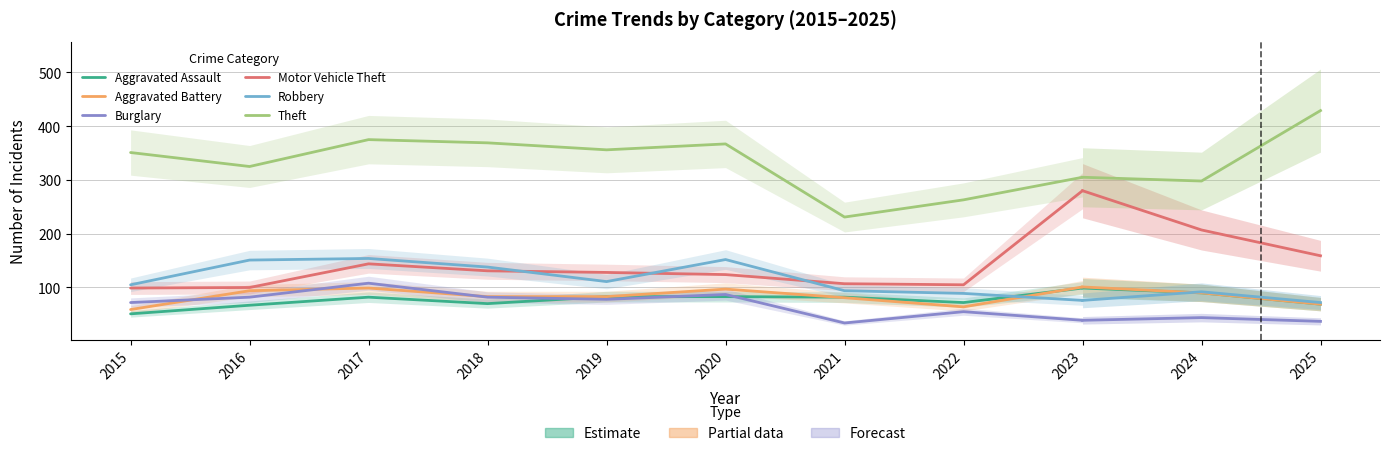

What value does the Motor Vehicle Theft series have at 2022, to the nearest 10?

100